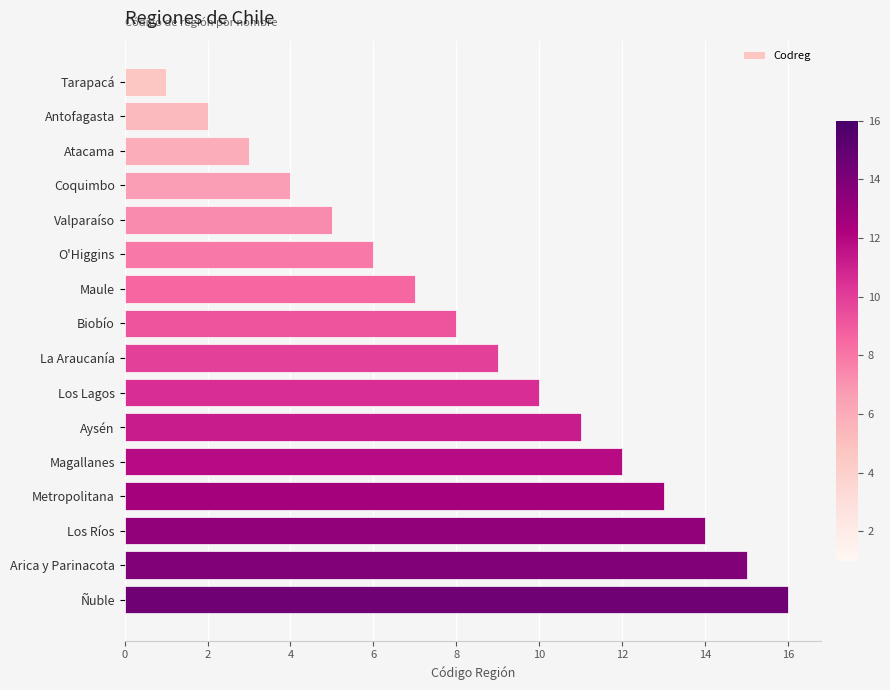

How many series are shown in this chart?

1